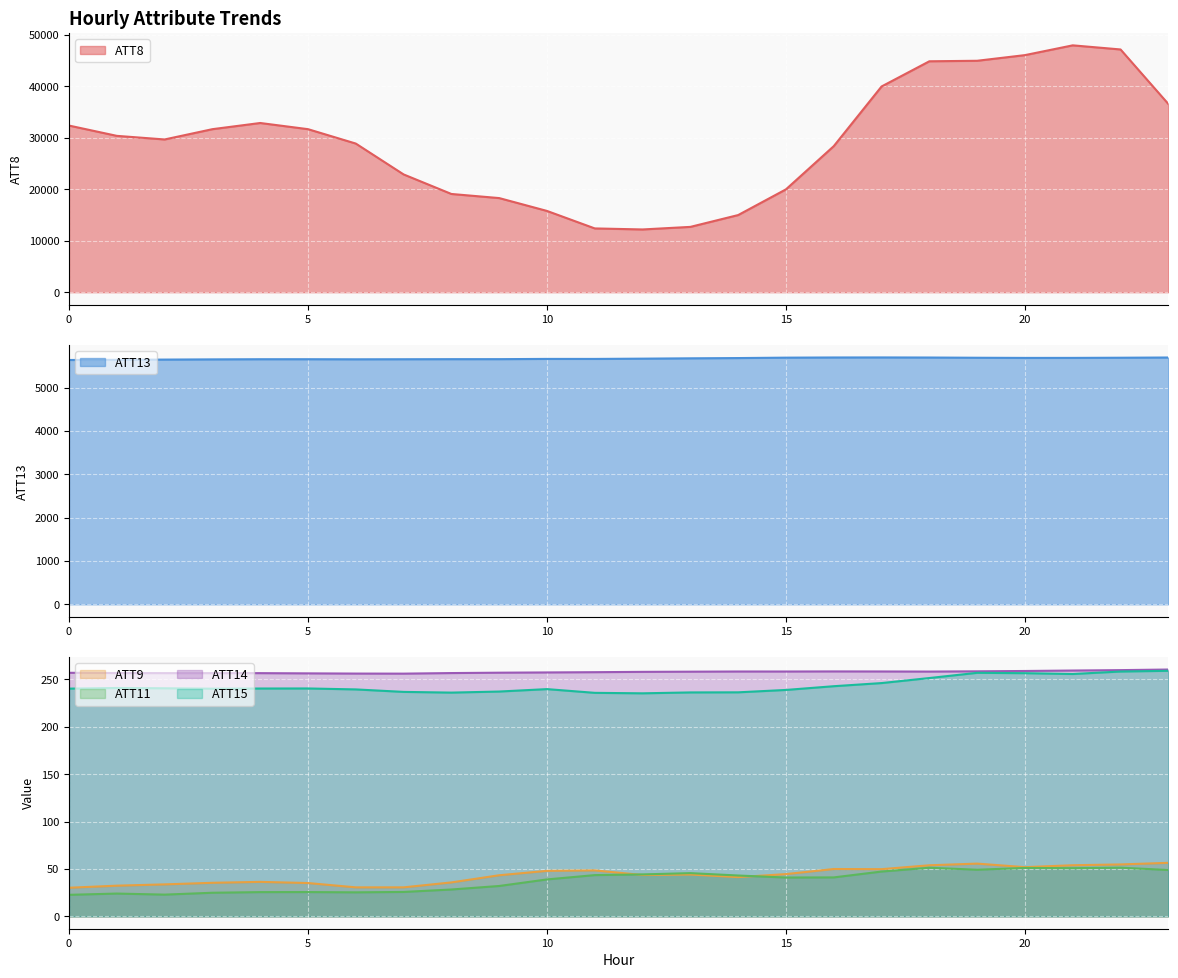

Rank the series by their maximum value, from lowest to highest.

ATT11, ATT9, ATT15, ATT14, ATT13, ATT8